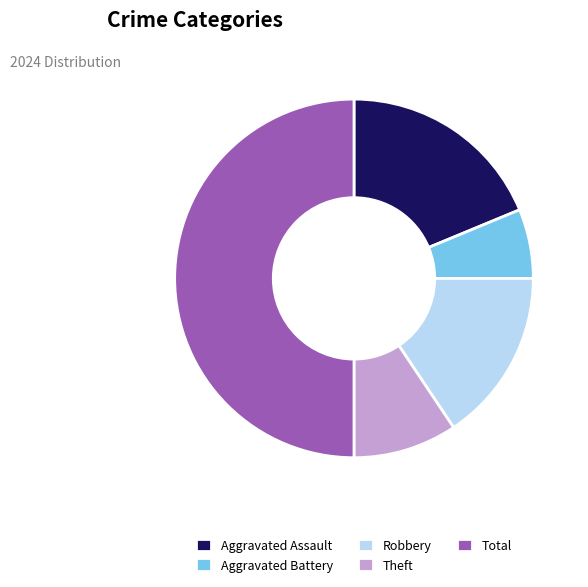

Approximately how many times larger is the value at Total compared to Aggravated Assault?

2.7